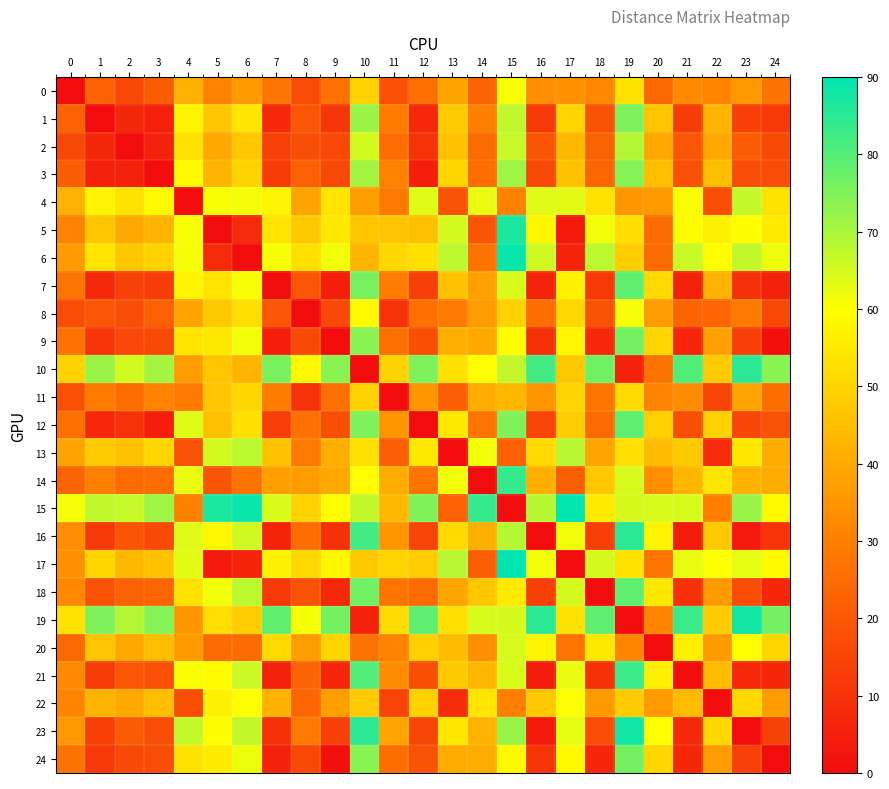

Which series has the largest total across all categories?

15